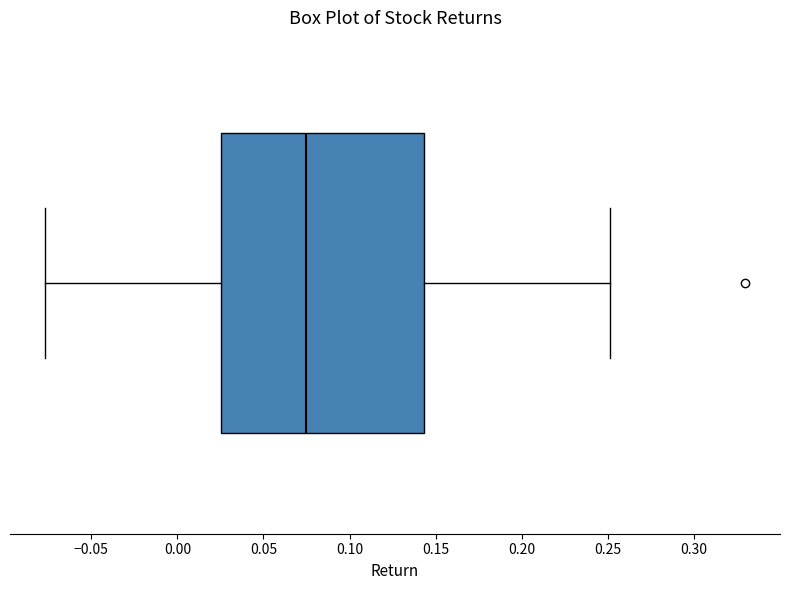

Transcribe this box plot: give where the median line is, the range the box spans, and where the two whiskers end, as read against the x-axis. The values are not printed on the chart, so give them approximately, as read against the axis.

median 0.075, box 0.025 to 0.145, whiskers -0.075 to 0.250